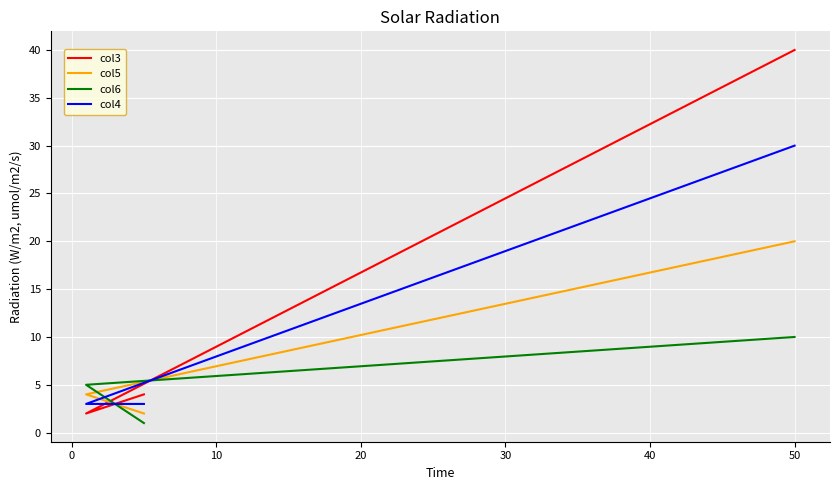

What is the value of the col5 point at the 3rd from the left?

20